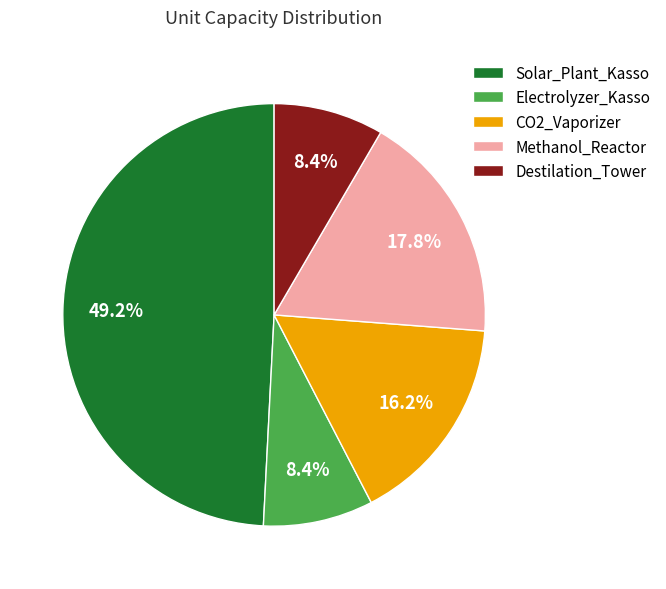

Approximately how many times larger is the value at Methanol_Reactor compared to Destilation_Tower?

2.1